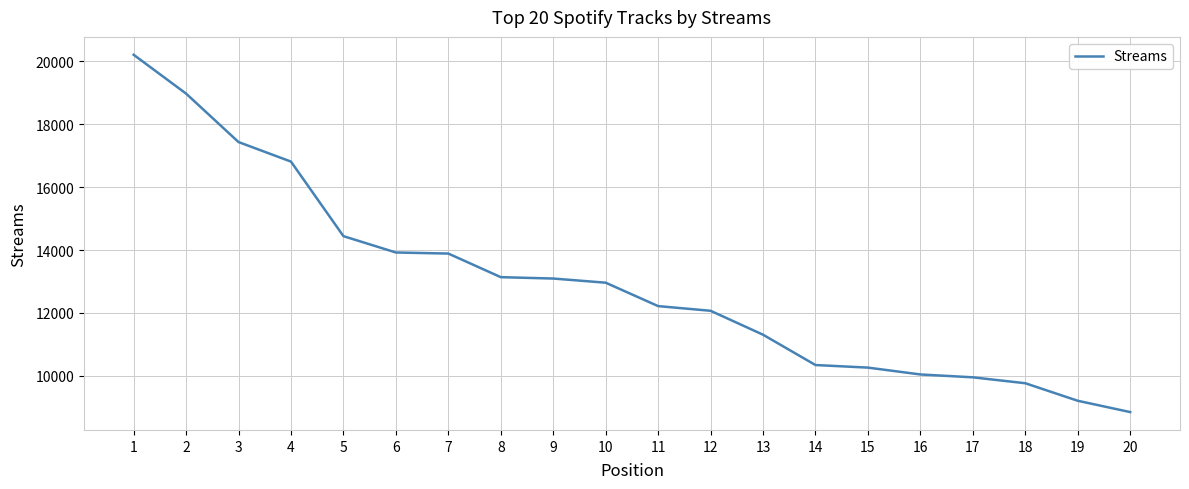

What is the smallest value displayed?

8844